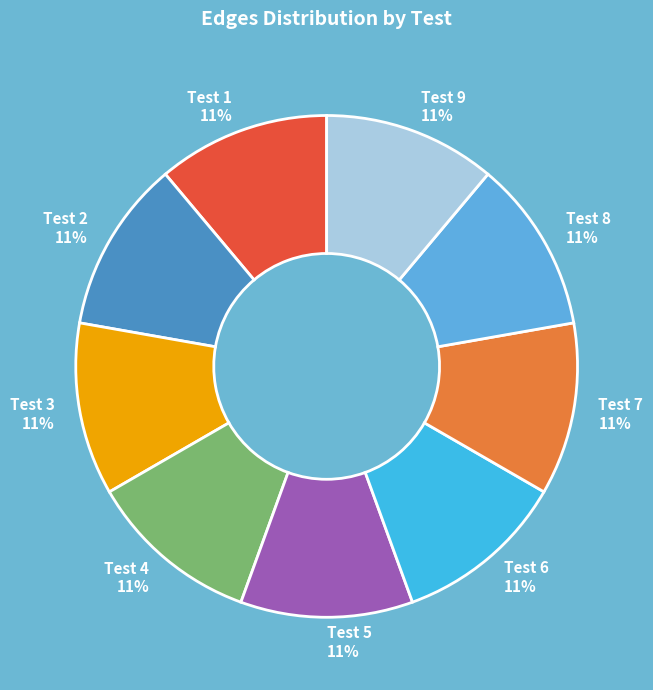

Do Test 9 and Test 6 together represent more than half of the pie?

No